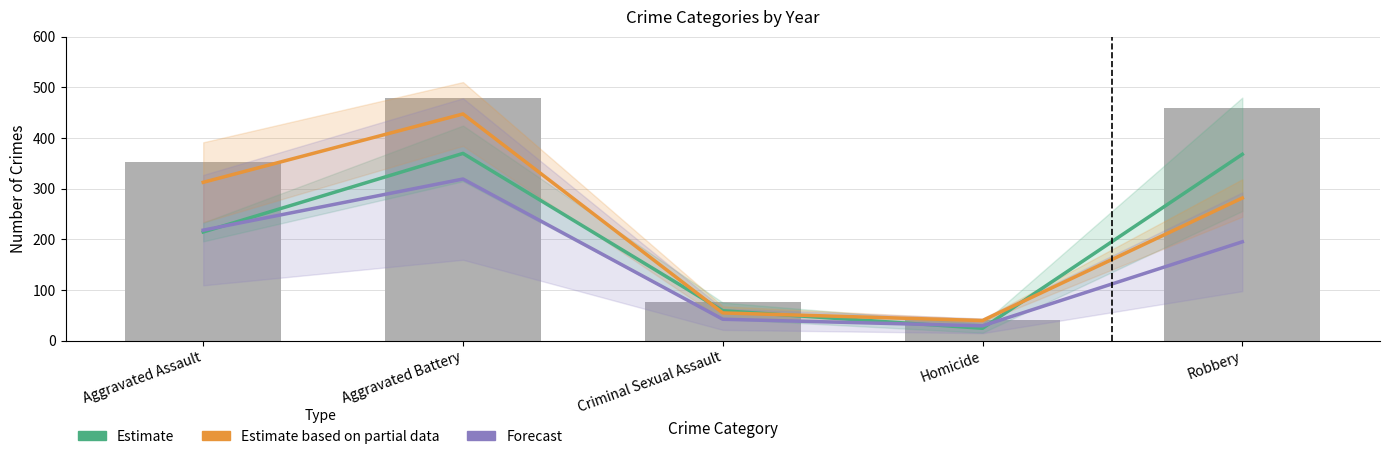

List the series in order of their overall mean, highest first.

Estimate based on partial data, Estimate, Forecast